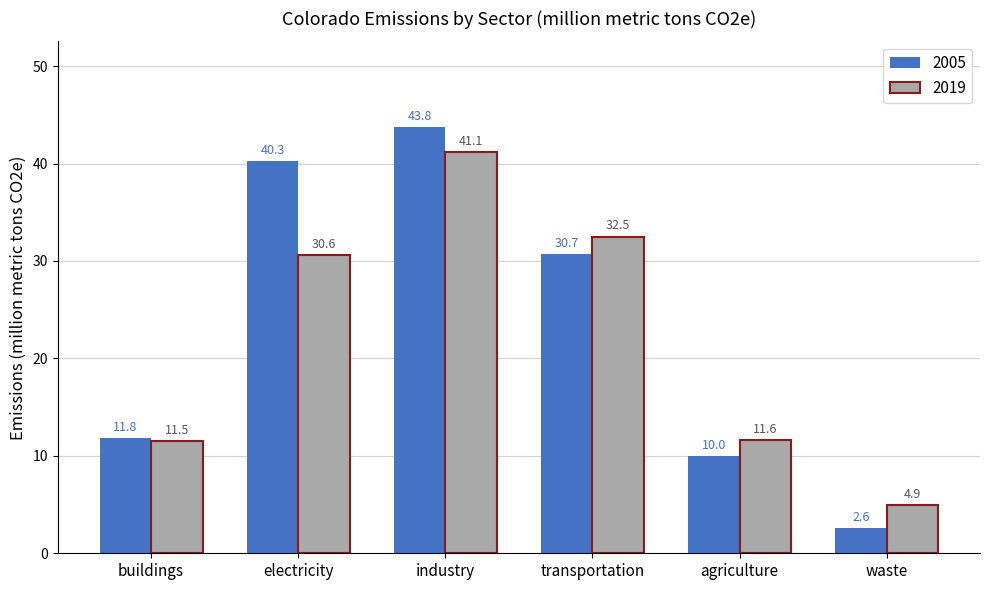

What is the difference between the 2019 values at industry and waste?

36.2